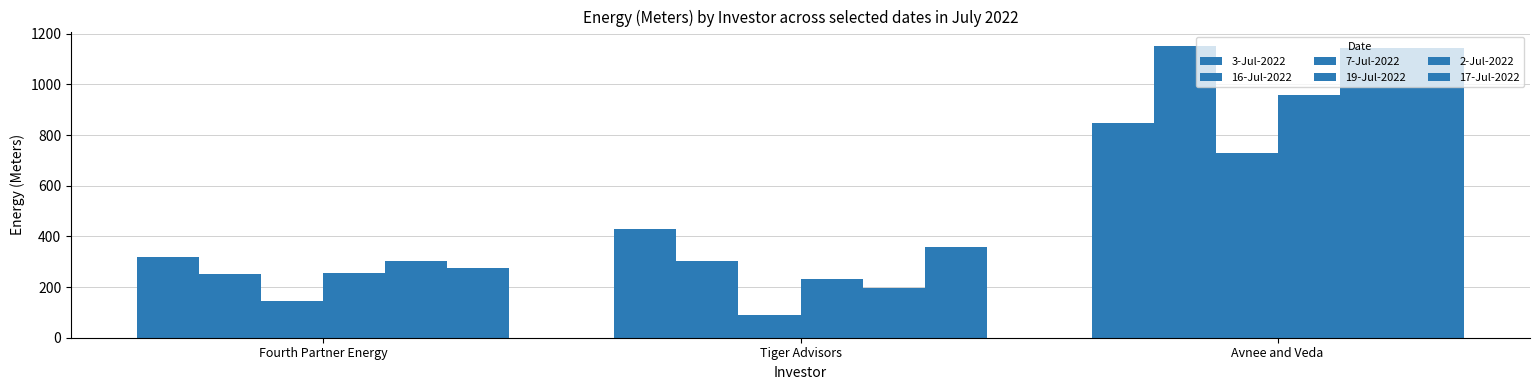

What is the label of the 1st bar from the right?

Avnee and Veda